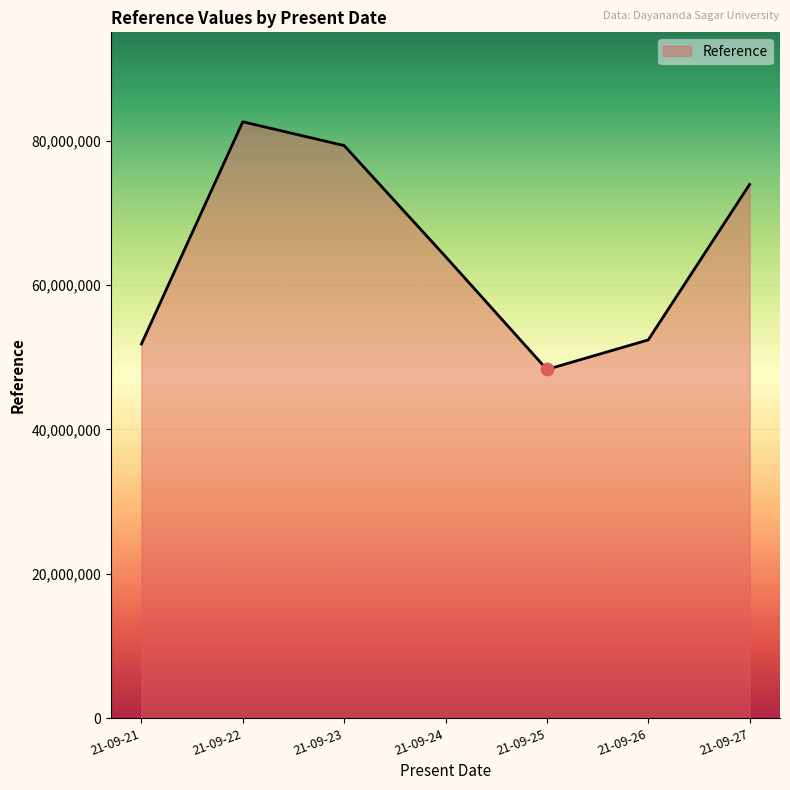

What is the change in value from 21-09-24 to 21-09-26?

-11546516